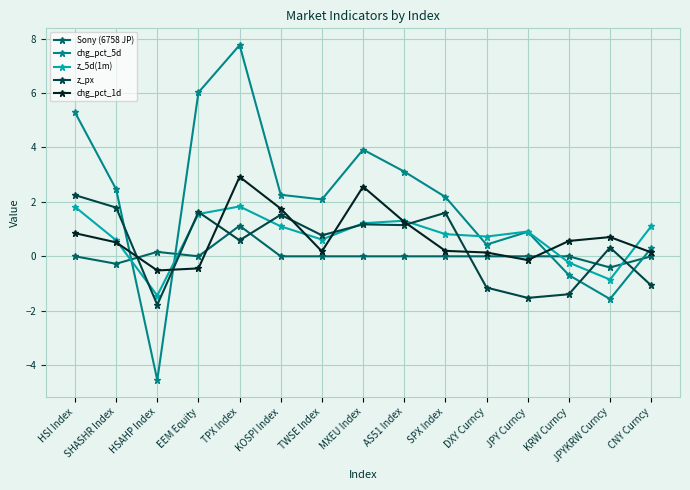

At which label is z_5d(1m) closest to 0?

KRW Curncy